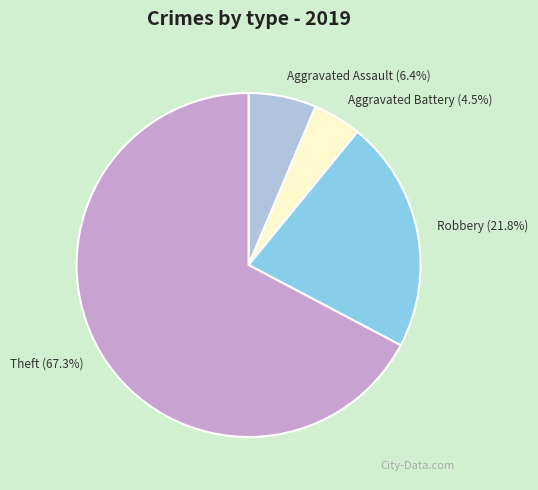

Which category has the biggest portion of the pie?

Theft